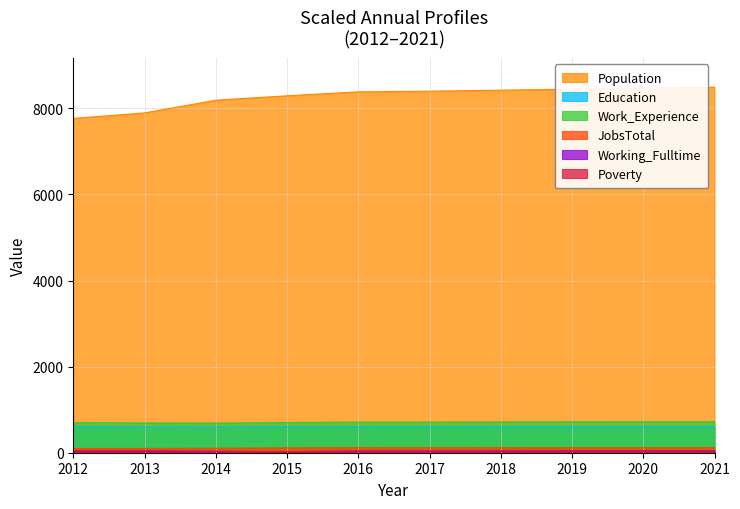

Reading left to right, what are all the values shown in this chart?

Population: 2012=7767	2013=7894	2014=8190	2015=8292	2016=8384	2017=8399	2018=8423	2019=8446	2020=8469	2021=8492
Education: 2012=608	2013=597	2014=598	2015=599	2016=600	2017=601	2018=603	2019=605	2020=607	2021=609
Work_Experience: 2012=697	2013=692	2014=689	2015=700	2016=713	2017=713	2018=715	2019=717	2020=718	2021=720
JobsTotal: 2012=99	2013=100	2014=104	2015=113	2016=116	2017=115	2018=116	2019=117	2020=117	2021=118
Working_Fulltime: 2012=40	2013=40	2014=31	2015=27	2016=39	2017=40	2018=41	2019=42	2020=43	2021=45
Poverty: 2012=41	2013=43	2014=32	2015=26	2016=34	2017=34	2018=35	2019=35	2020=36	2021=36